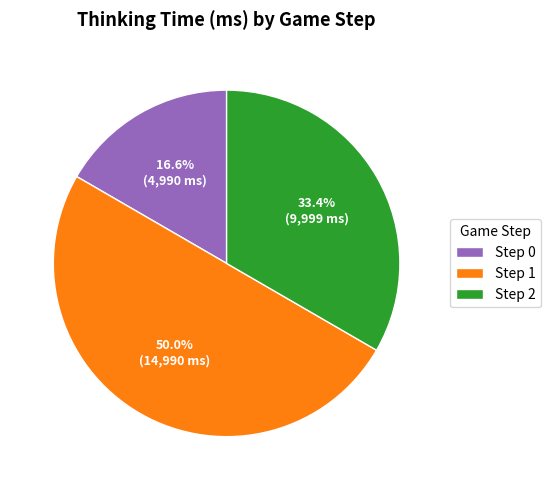

To the nearest percent, what is the difference between the largest and smallest slice percentages?

33%